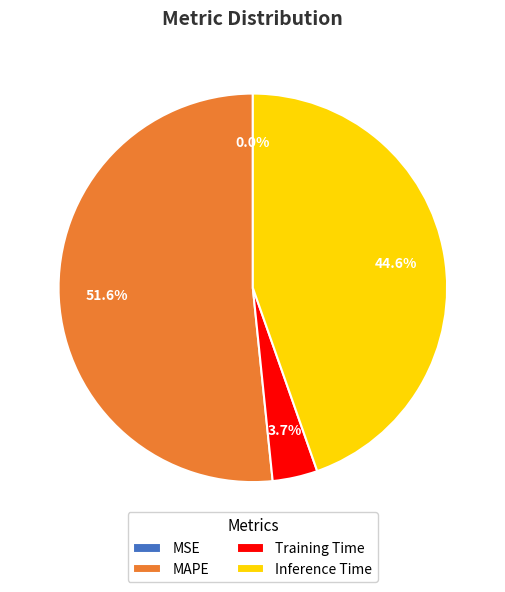

What is the largest slice in the pie chart?

MAPE